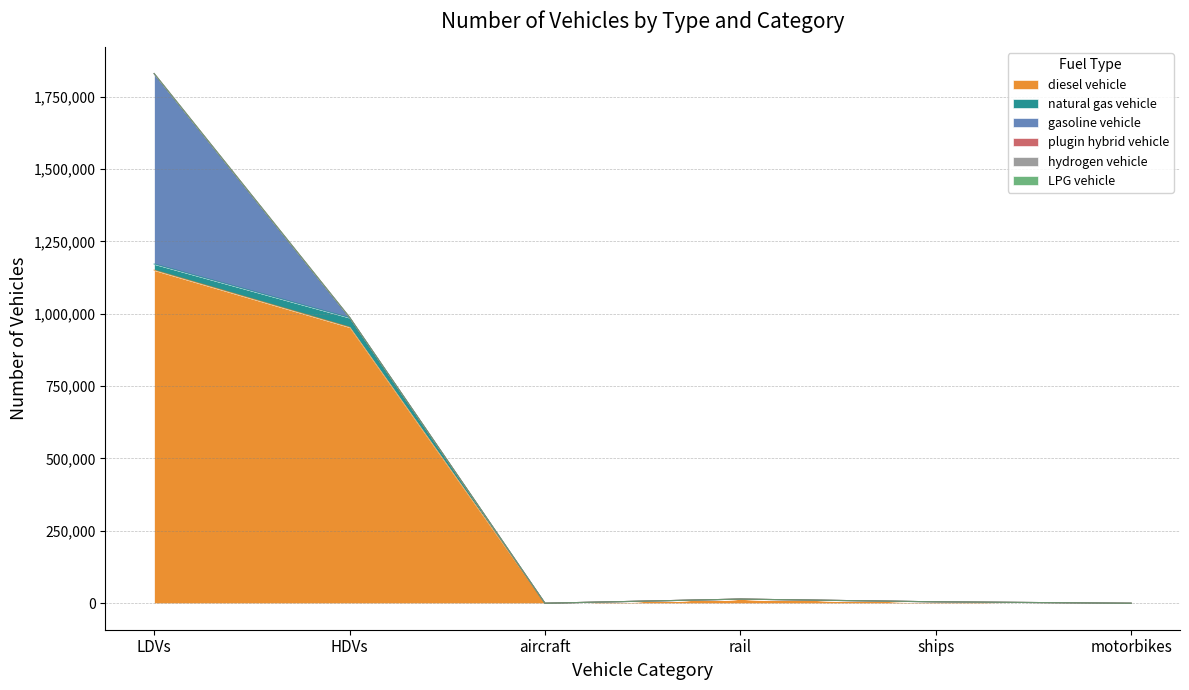

What is the difference between the maximum and second lowest values in the hydrogen vehicle series?

20